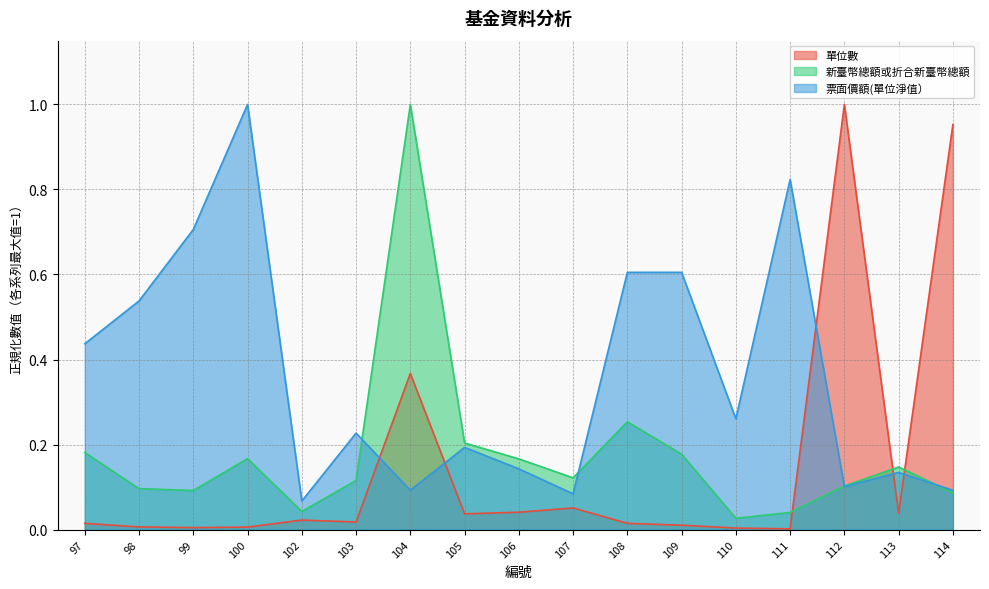

The value of 票面價額(單位淨值） at 108 is 0.9. True or false?

False